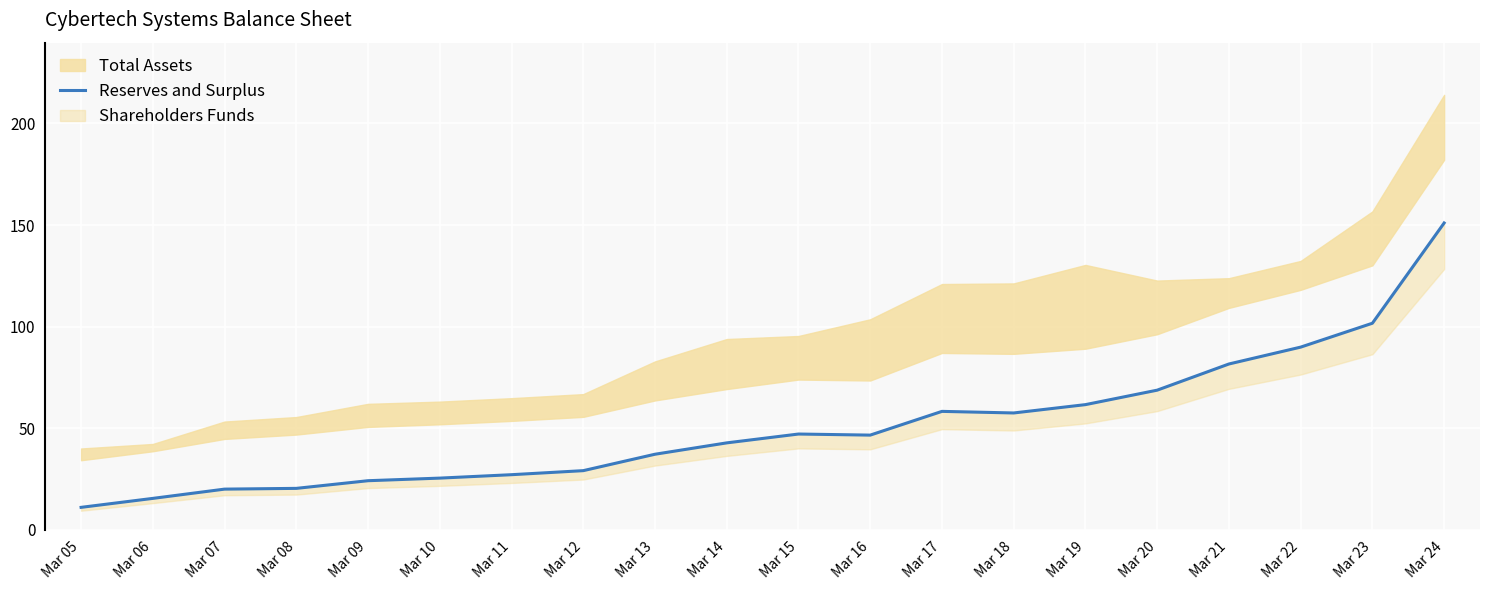

Rank the categories by value from highest to lowest.

Mar 24, Mar 23, Mar 22, Mar 21, Mar 20, Mar 19, Mar 17, Mar 18, Mar 15, Mar 16, Mar 14, Mar 13, Mar 12, Mar 11, Mar 10, Mar 09, Mar 08, Mar 07, Mar 06, Mar 05